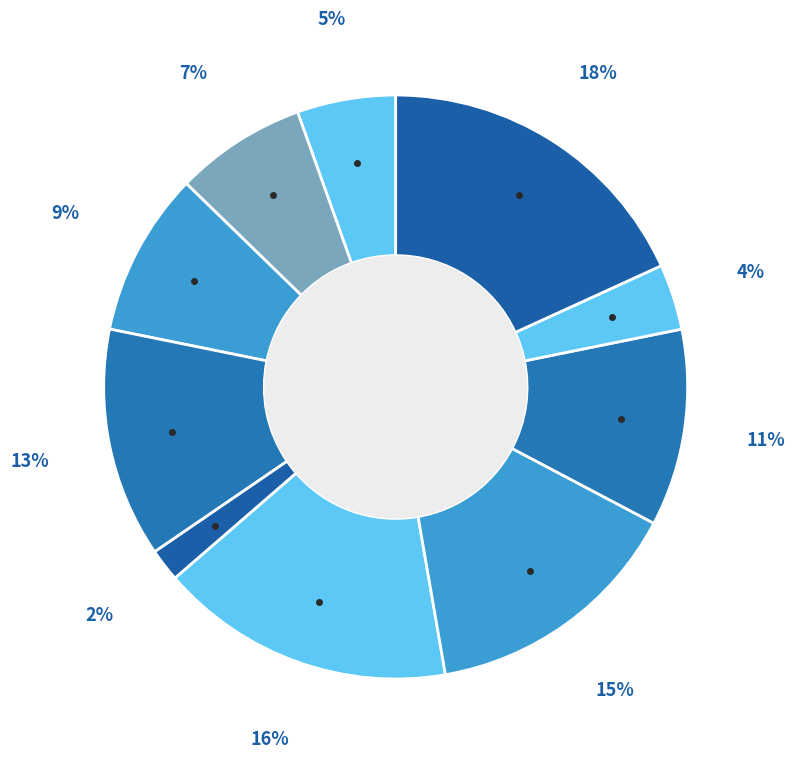

How many slices are in this pie chart?

10